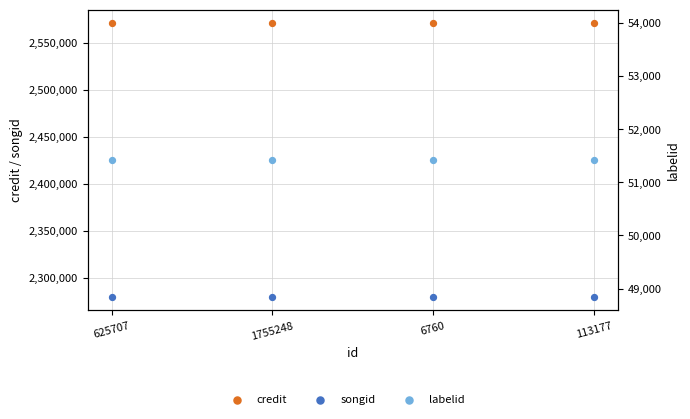

Which series contains the lowest Y value?

labelid